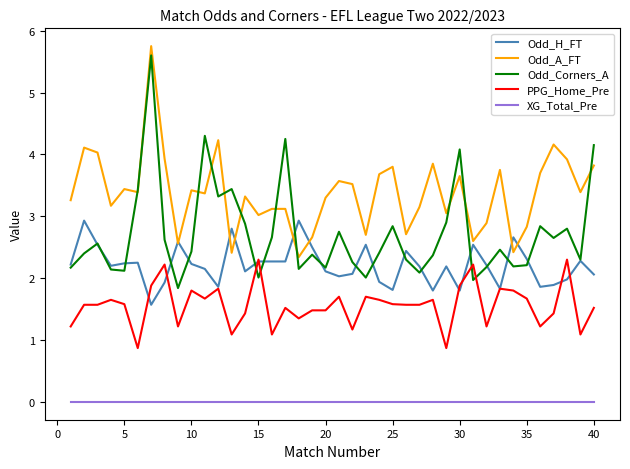

What is the highest value of the Odd_Corners_A series?

5.6